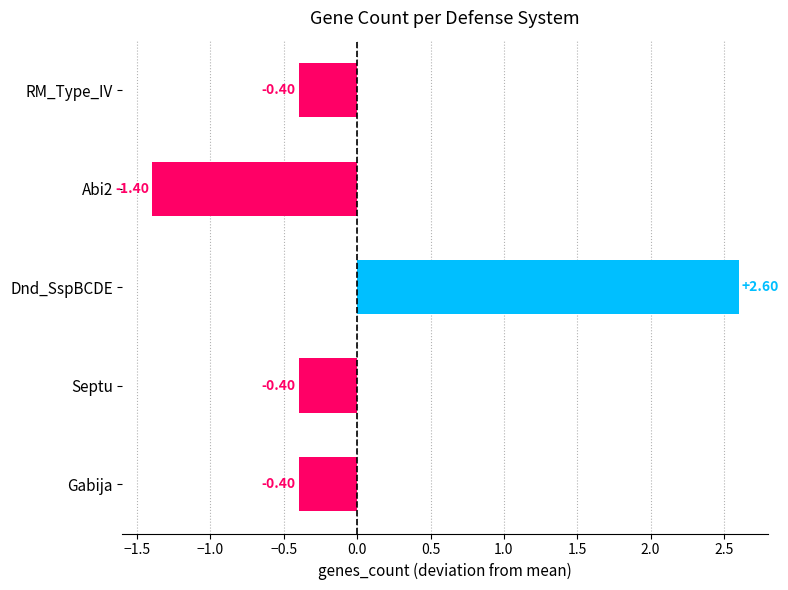

What is the difference between the maximum and minimum values?

4.0